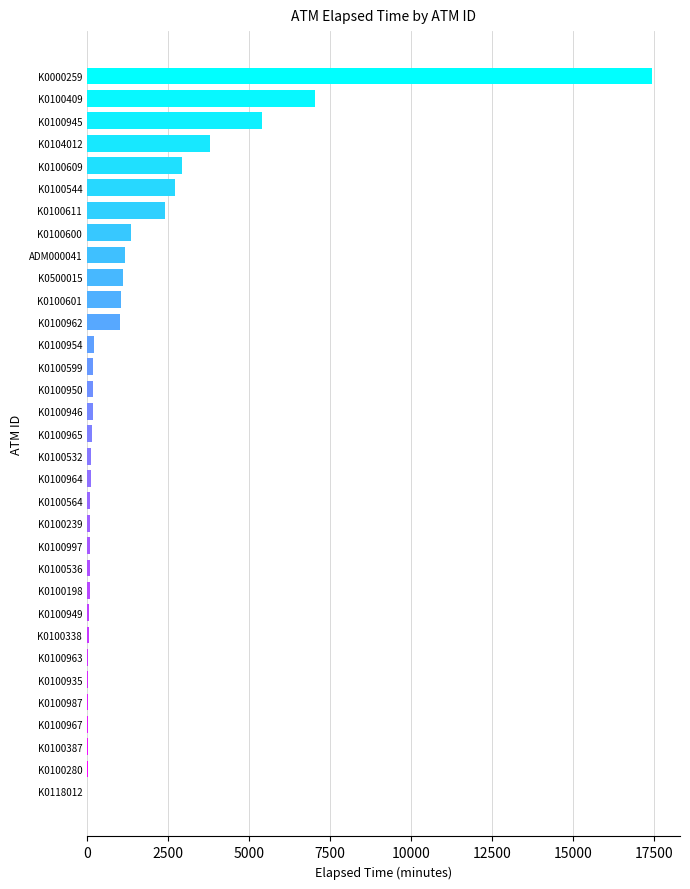

What is the change in value from K0118012 to K0500015?

+1095